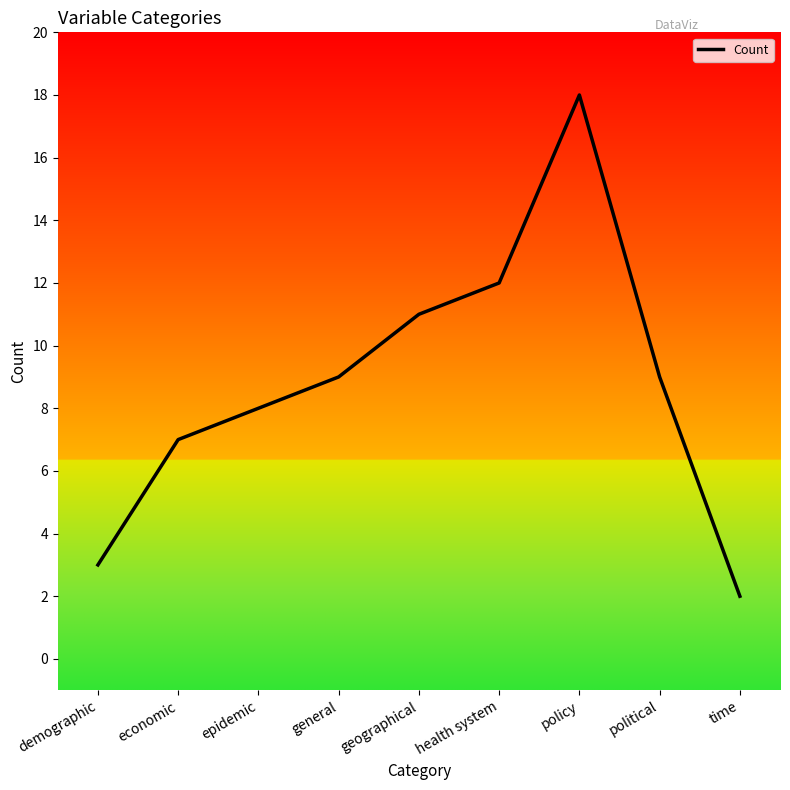

The chart shows a value of 8 at epidemic. True or false?

True